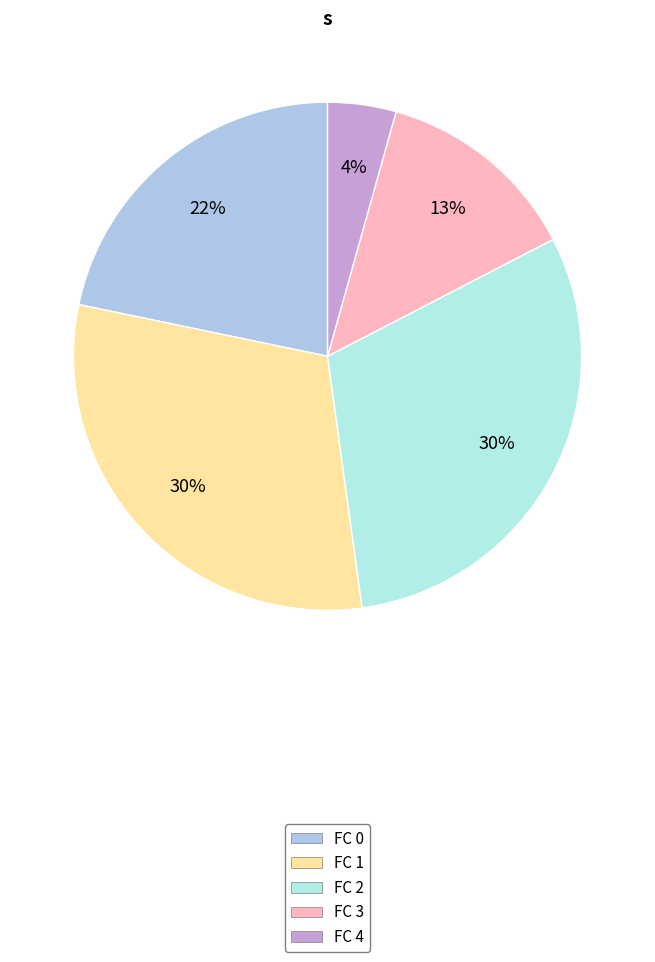

To the nearest percent, what is the average slice percentage?

20%